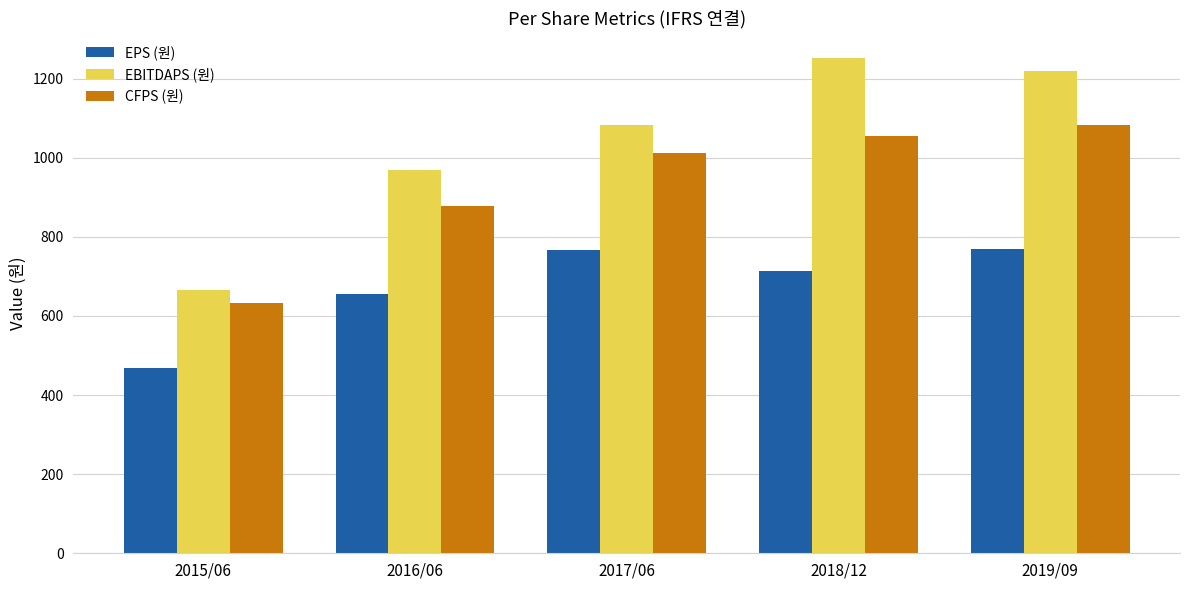

Is it true that EPS (원) equals 237 at 2015/06?

False